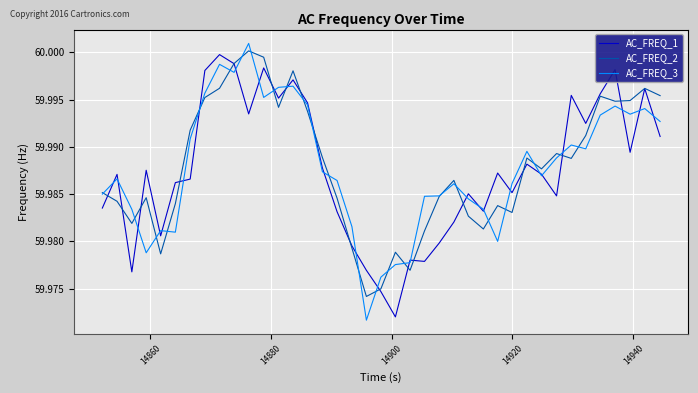

Which series has the widest spread of values?

AC_FREQ_3